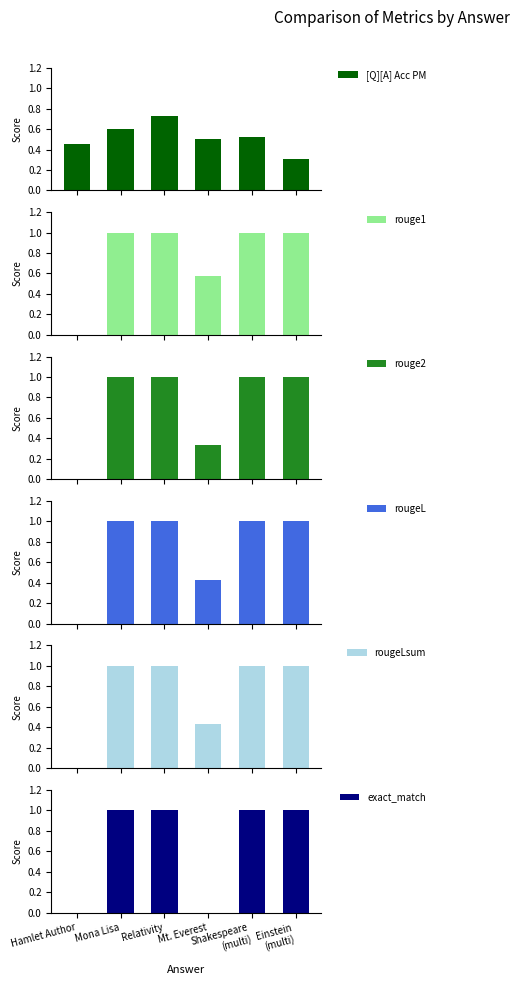

What is the spread (max minus min) of values at Shakespeare
(multi)?

0.5